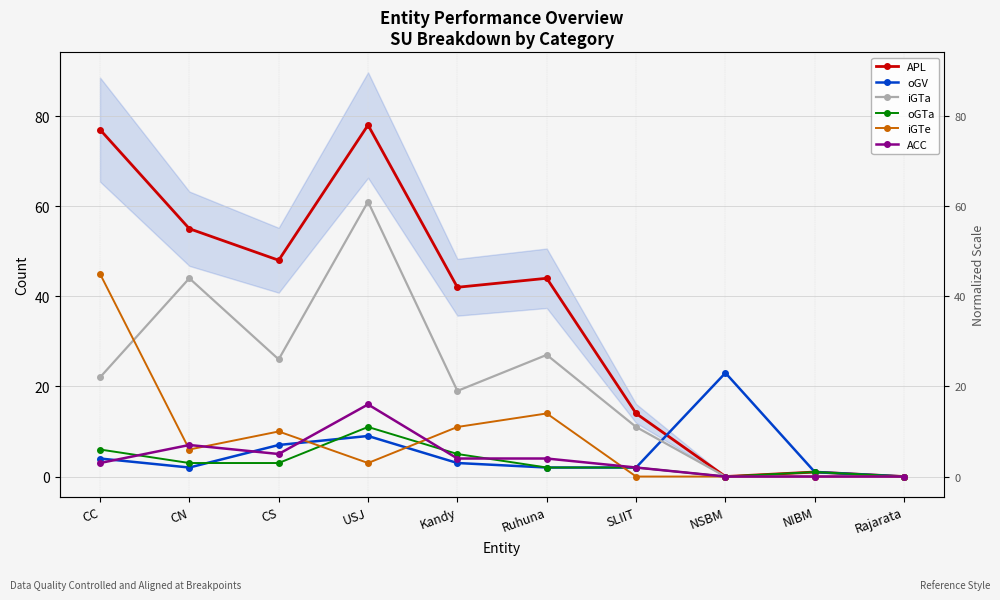

Reading left to right, extract all data points from this chart.

APL: 77	55	48	78	42	44	14	0	1	0
oGV: 4	2	7	9	3	2	2	23	1	0
iGTa: 22	44	26	61	19	27	11	0	0	0
oGTa: 6	3	3	11	5	2	2	0	1	0
iGTe: 45	6	10	3	11	14	0	0	0	0
ACC: 3	7	5	16	4	4	2	0	0	0